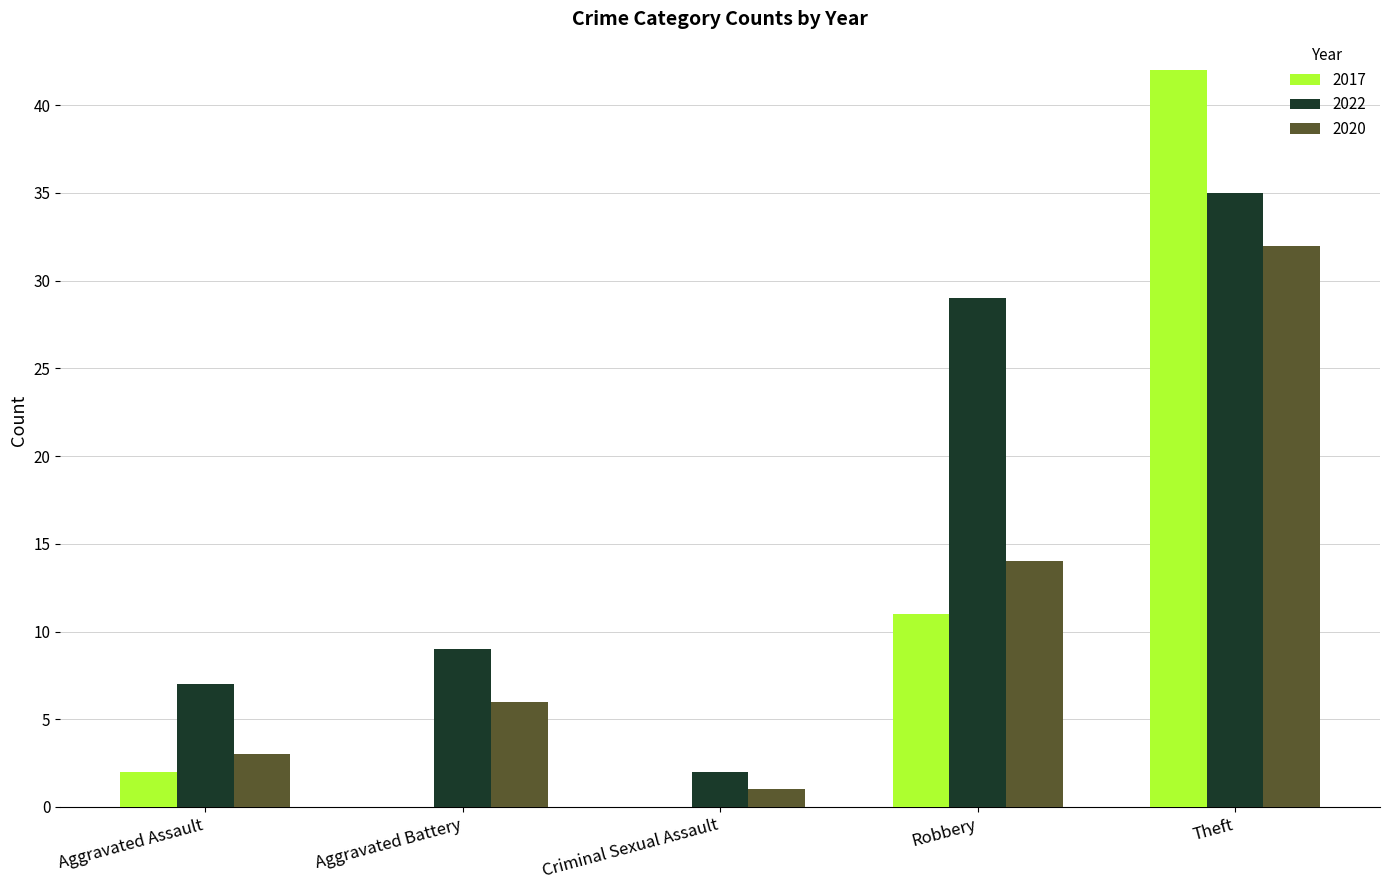

How many groups of bars are there?

5